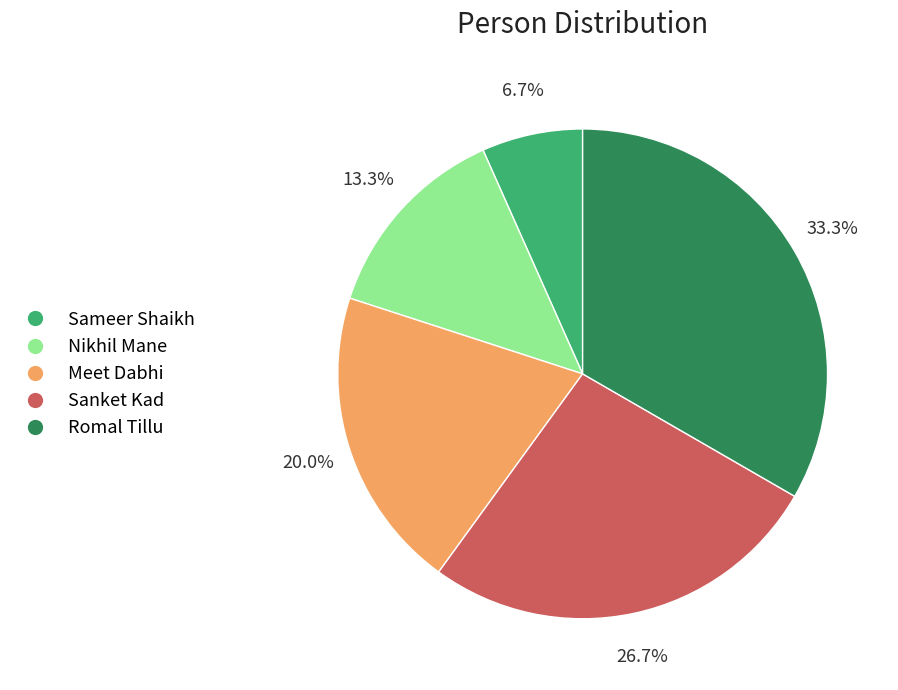

Does Sameer Shaikh represent more than half of the total?

No